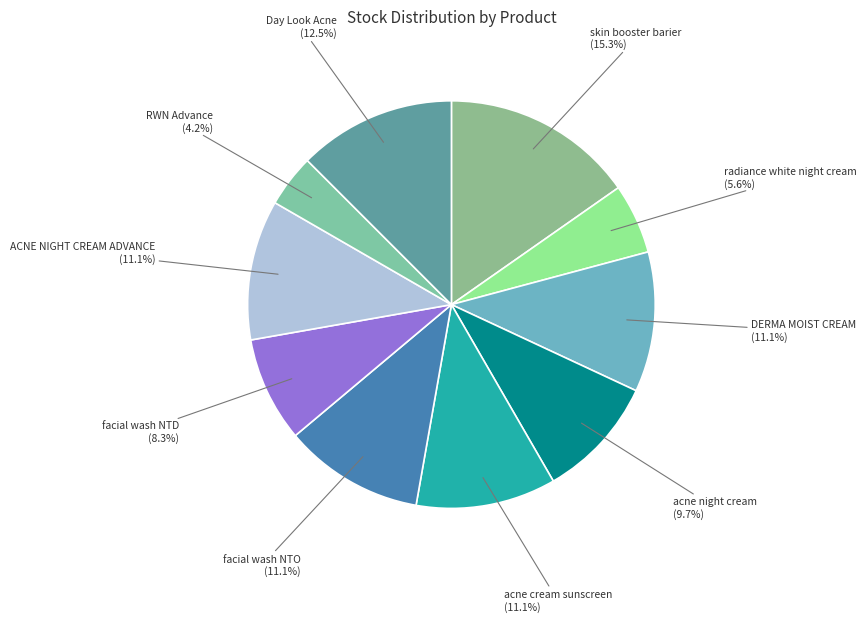

Which slice is the largest?

skin booster barier